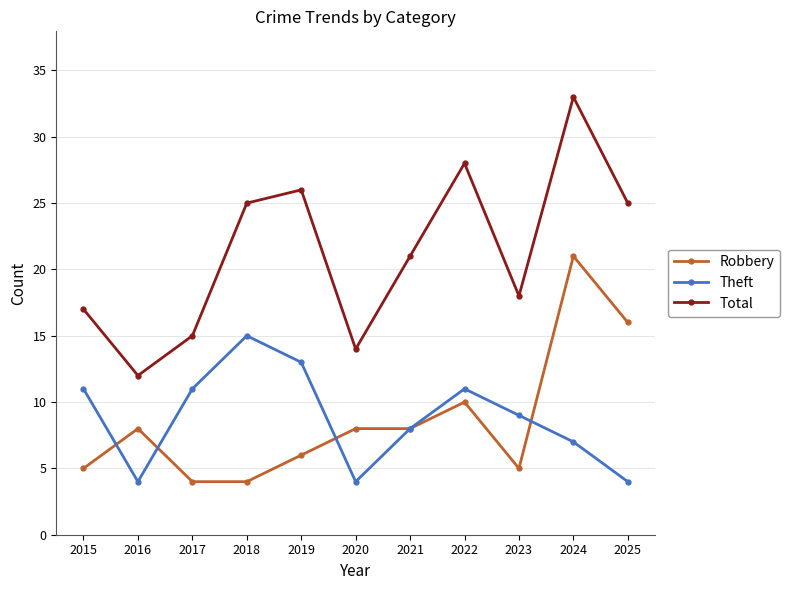

The value of Theft at 2023 is 9. True or false?

True